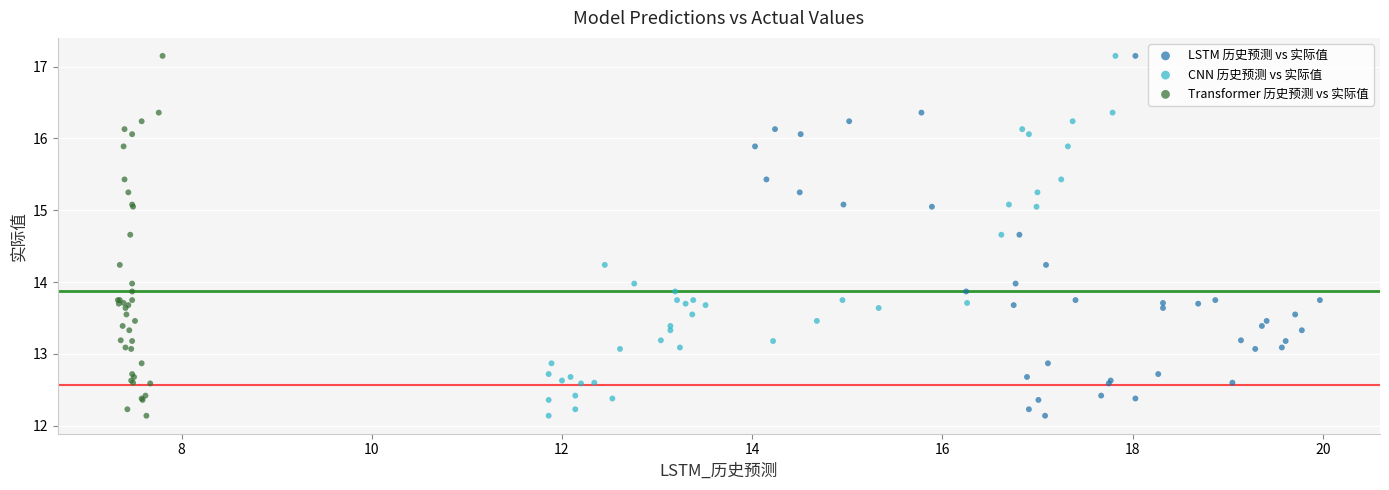

What are all the series names shown in the legend?

LSTM 历史预测 vs 实际值, CNN 历史预测 vs 实际值, Transformer 历史预测 vs 实际值